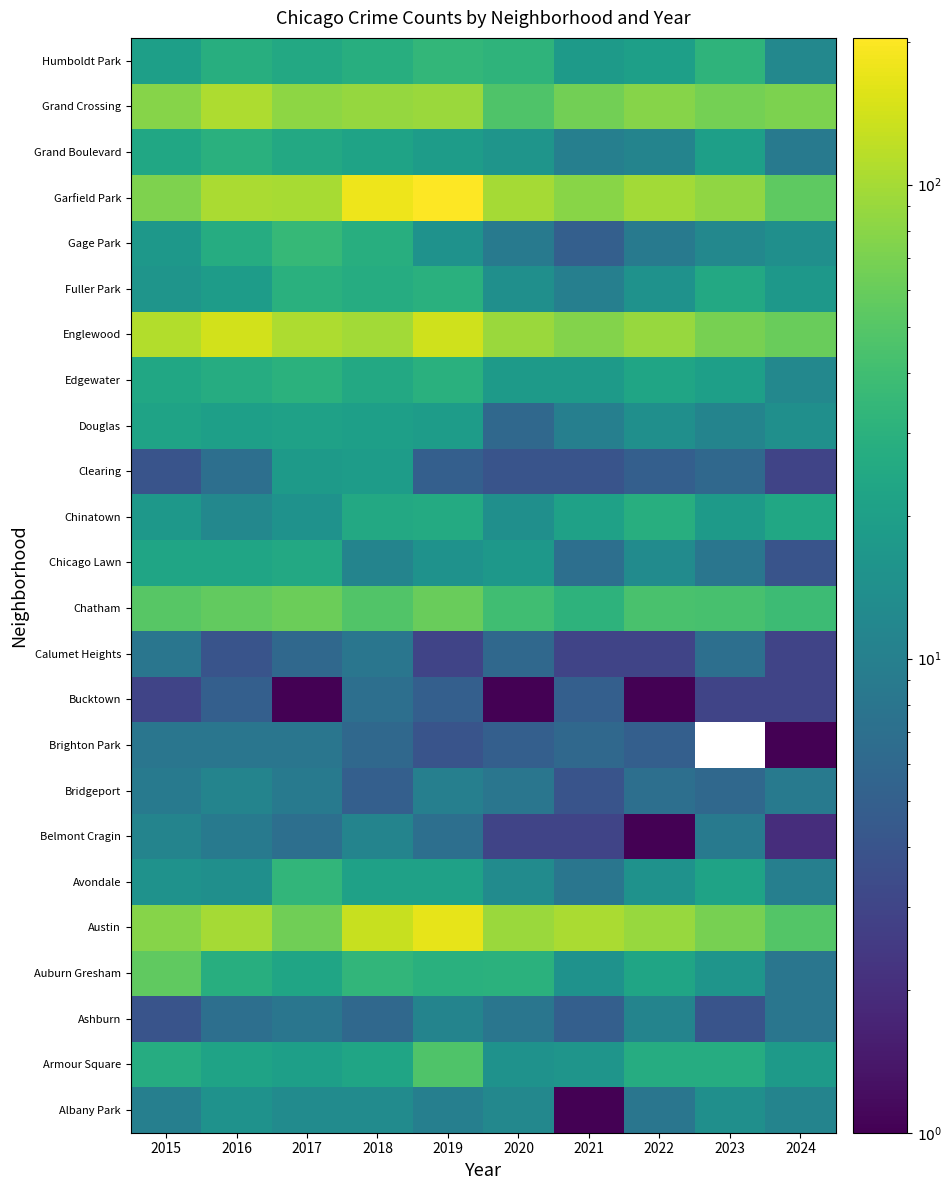

Reading left to right, extract all data points from this chart.

Albany Park: 2015=10	2016=15	2017=13	2018=13	2019=10	2020=12	2021=1	2022=8	2023=14	2024=11
Armour Square: 2015=27	2016=22	2017=20	2018=23	2019=47	2020=15	2021=16	2022=27	2023=27	2024=18
Ashburn: 2015=4	2016=7	2017=8	2018=6	2019=11	2020=8	2021=5	2022=11	2023=4	2024=8
Auburn Gresham: 2015=56	2016=28	2017=23	2018=33	2019=29	2020=30	2021=15	2022=23	2023=16	2024=8
Austin: 2015=78	2016=99	2017=65	2018=130	2019=167	2020=92	2021=104	2022=89	2023=68	2024=49
Avondale: 2015=15	2016=14	2017=33	2018=21	2019=21	2020=13	2021=8	2022=15	2023=22	2024=10
Belmont Cragin: 2015=11	2016=9	2017=7	2018=11	2019=7	2020=3	2021=3	2022=1	2023=9	2024=2
Bridgeport: 2015=9	2016=11	2017=9	2018=5	2019=10	2020=8	2021=4	2022=7	2023=6	2024=9
Brighton Park: 2015=8	2016=8	2017=8	2018=6	2019=4	2020=5	2021=6	2022=5	2023=0	2024=1
Bucktown: 2015=3	2016=5	2017=1	2018=7	2019=5	2020=1	2021=5	2022=1	2023=3	2024=3
Calumet Heights: 2015=8	2016=4	2017=6	2018=8	2019=3	2020=6	2021=3	2022=3	2023=7	2024=3
Chatham: 2015=51	2016=57	2017=62	2018=48	2019=60	2020=40	2021=31	2022=44	2023=43	2024=38
Chicago Lawn: 2015=23	2016=23	2017=25	2018=11	2019=15	2020=17	2021=7	2022=13	2023=8	2024=4
Chinatown: 2015=17	2016=12	2017=15	2018=25	2019=26	2020=14	2021=21	2022=28	2023=18	2024=24
Clearing: 2015=4	2016=7	2017=18	2018=19	2019=5	2020=4	2021=4	2022=5	2023=6	2024=3
Douglas: 2015=22	2016=20	2017=21	2018=20	2019=19	2020=6	2021=10	2022=14	2023=11	2024=14
Edgewater: 2015=24	2016=27	2017=30	2018=25	2019=29	2020=18	2021=18	2022=23	2023=20	2024=12
Englewood: 2015=111	2016=142	2017=107	2018=98	2019=138	2020=92	2021=76	2022=90	2023=69	2024=61
Fuller Park: 2015=16	2016=19	2017=29	2018=27	2019=29	2020=14	2021=10	2022=15	2023=25	2024=17
Gage Park: 2015=17	2016=27	2017=35	2018=28	2019=15	2020=9	2021=5	2022=9	2023=12	2024=14
Garfield Park: 2015=73	2016=103	2017=101	2018=178	2019=204	2020=100	2021=79	2022=98	2023=85	2024=54
Grand Boulevard: 2015=24	2016=29	2017=25	2018=22	2019=19	2020=16	2021=10	2022=11	2023=20	2024=9
Grand Crossing: 2015=77	2016=106	2017=82	2018=88	2019=91	2020=47	2021=66	2022=77	2023=67	2024=72
Humboldt Park: 2015=20	2016=28	2017=25	2018=28	2019=34	2020=32	2021=18	2022=20	2023=32	2024=12